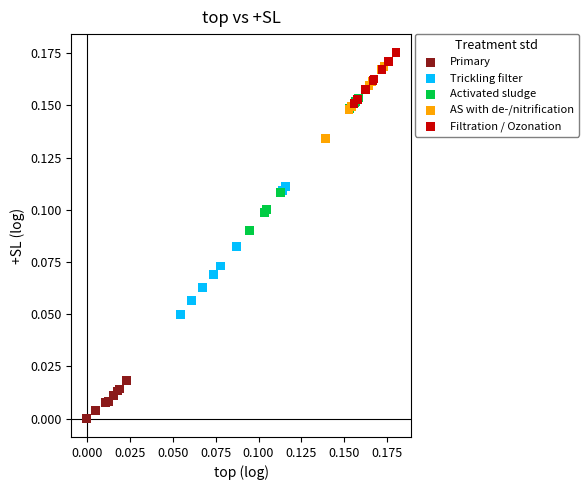

Which series contains the lowest Y value?

Primary